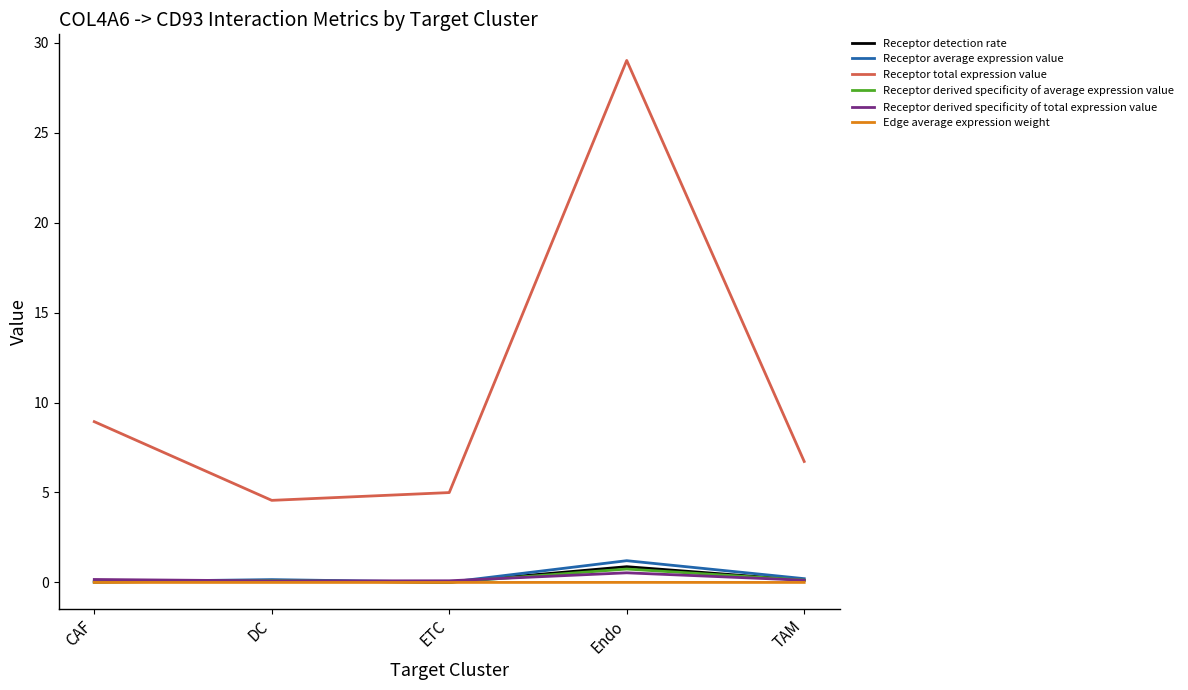

True or false: Receptor total expression value and Receptor derived specificity of average expression value cross at least once.

False